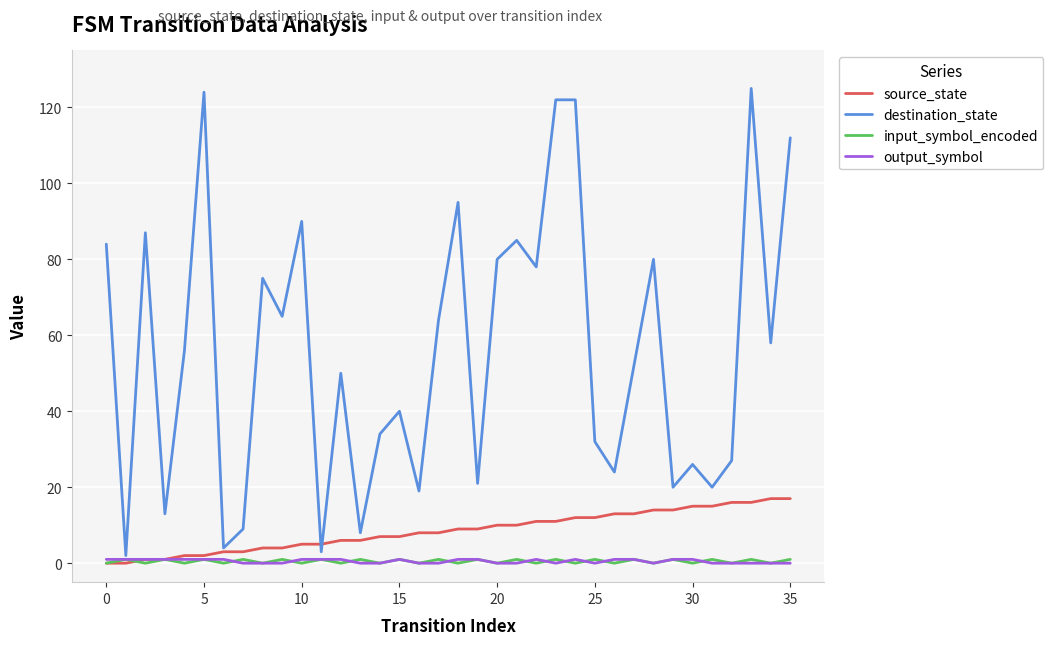

What is the maximum value shown in the chart?

125